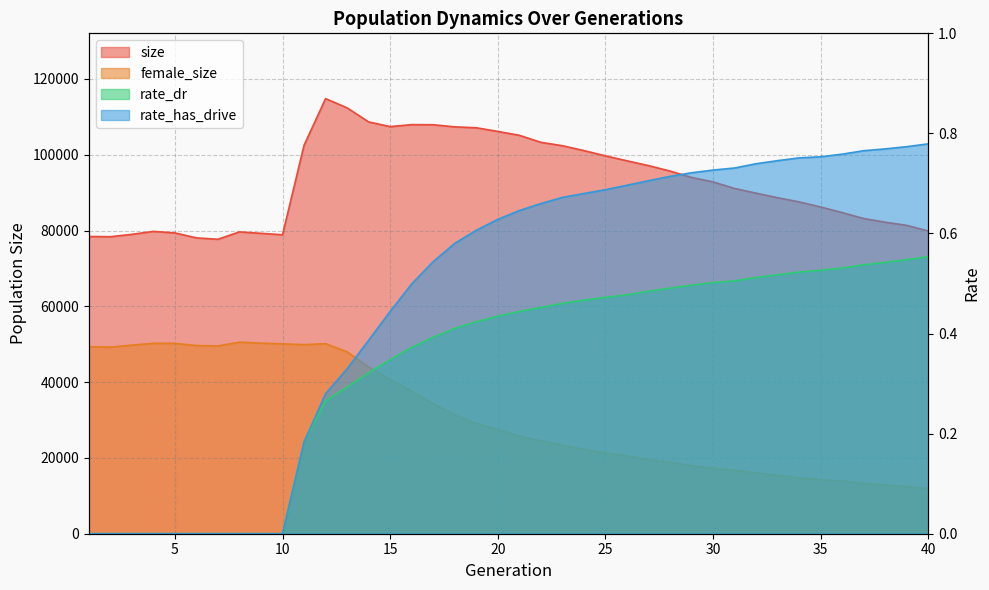

How many lines are shown in the chart?

4